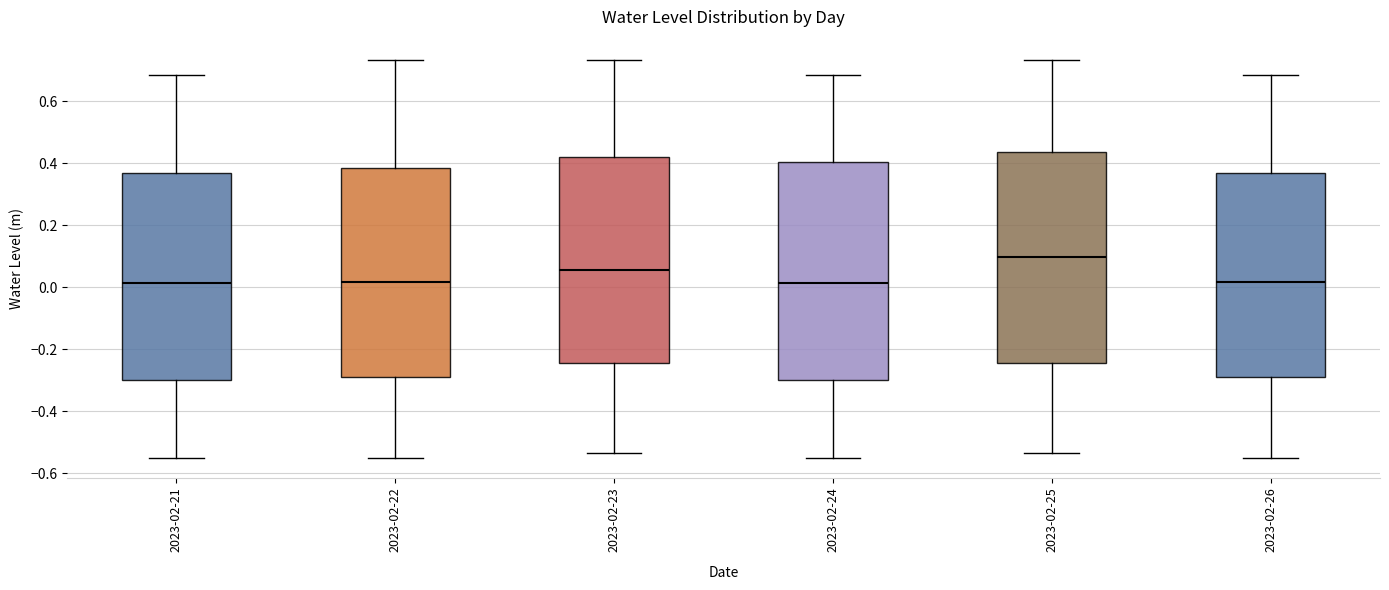

Reading left to right, read every box against the y-axis: the position of its median line, the range the box covers, and the ends of its whiskers. The values are not printed on the chart, so give them approximately, as read against the axis.

2023-02-21: median 0.02, box -0.30 to 0.36, whiskers -0.56 to 0.68
2023-02-22: median 0.02, box -0.30 to 0.38, whiskers -0.56 to 0.74
2023-02-23: median 0.06, box -0.24 to 0.42, whiskers -0.54 to 0.74
2023-02-24: median 0.02, box -0.30 to 0.40, whiskers -0.56 to 0.68
2023-02-25: median 0.10, box -0.24 to 0.44, whiskers -0.54 to 0.74
2023-02-26: median 0.02, box -0.30 to 0.36, whiskers -0.56 to 0.68